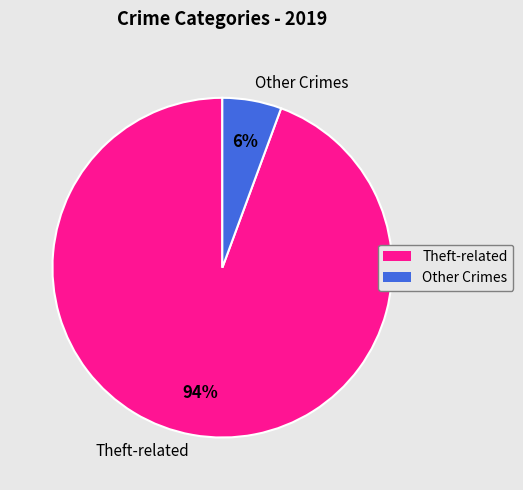

Rank the categories by value from highest to lowest.

Theft-related, Other Crimes